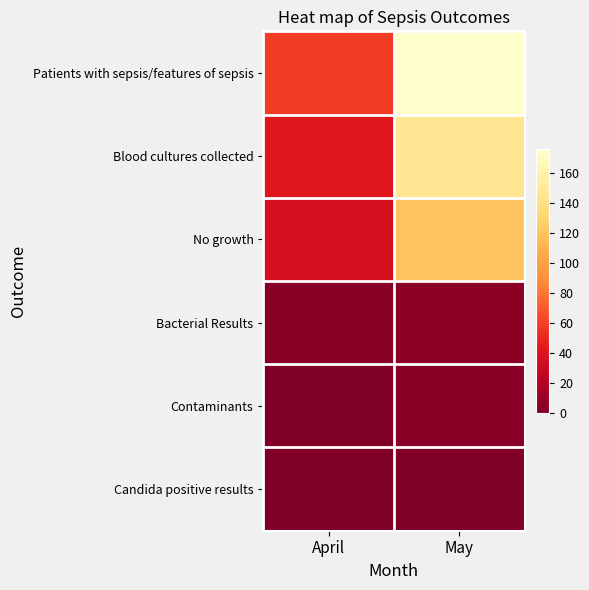

Which series changed the most between April and May?

Patients with sepsis/features of sepsis